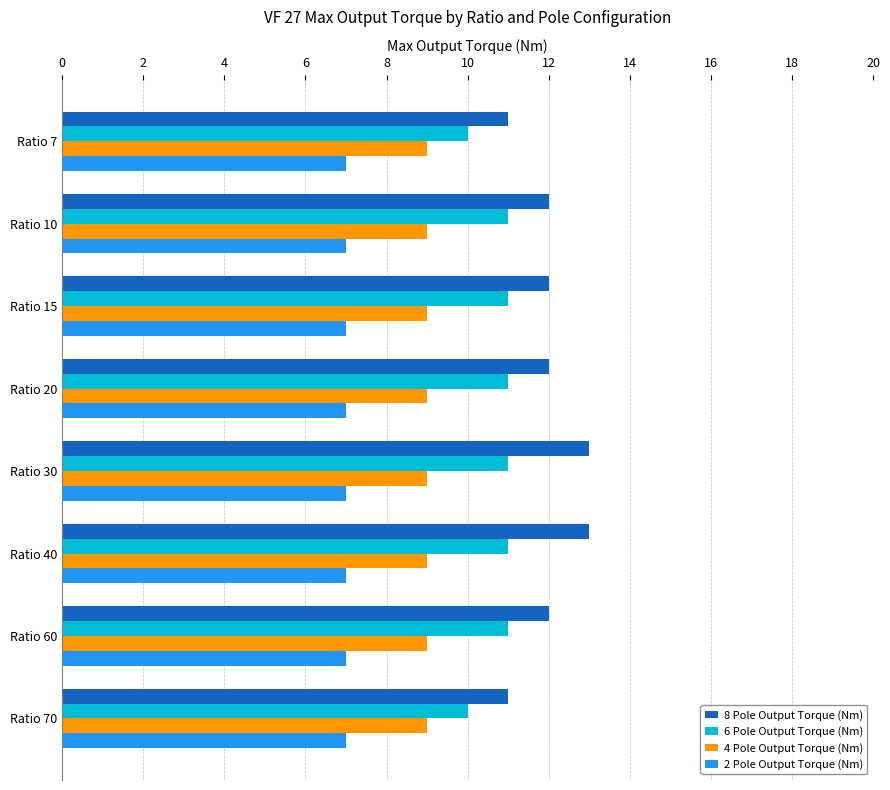

What is the average value of the 8 Pole Output Torque (Nm) series?

12